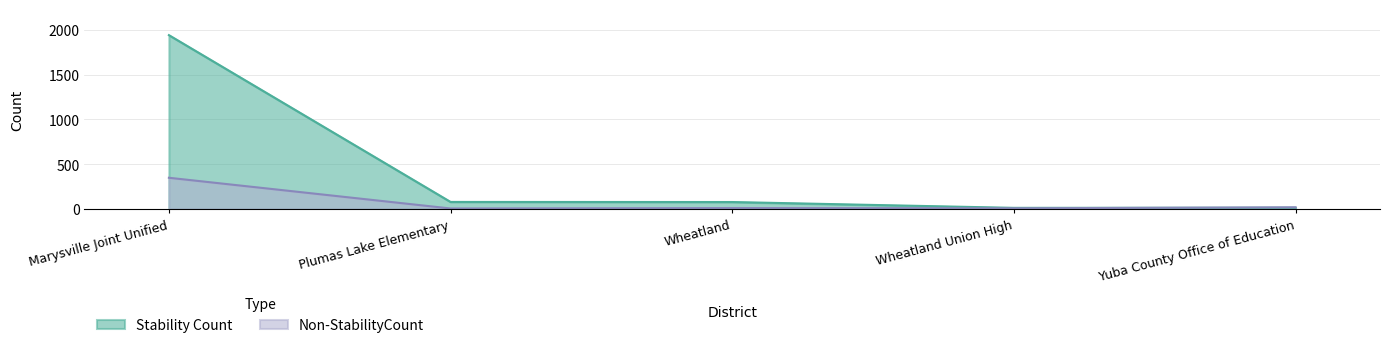

What is the sum of the Non-StabilityCount values at Marysville Joint Unified and Wheatland?

360